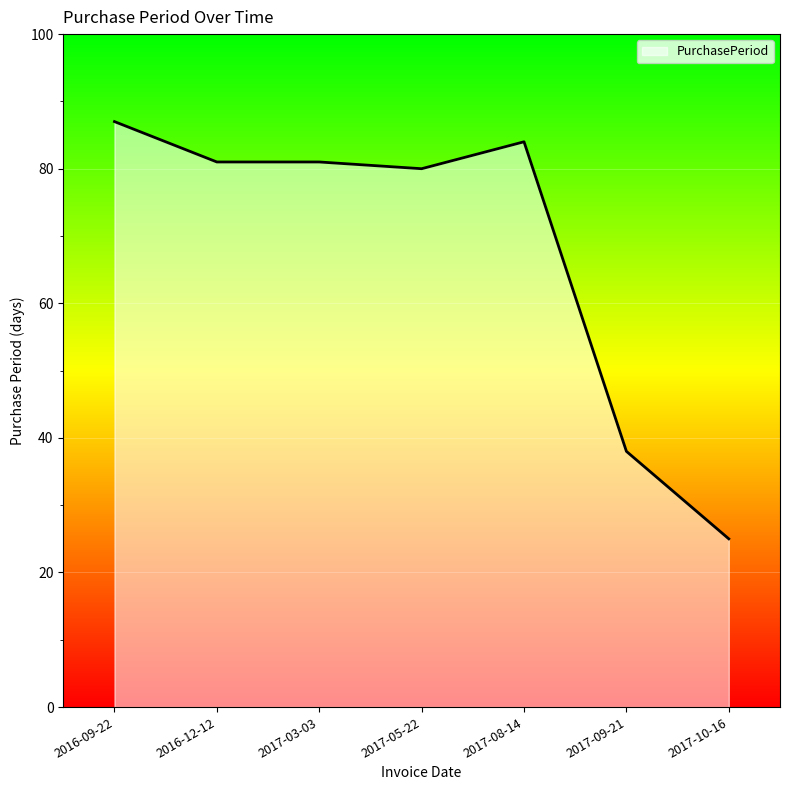

What is the sum of all values?

476